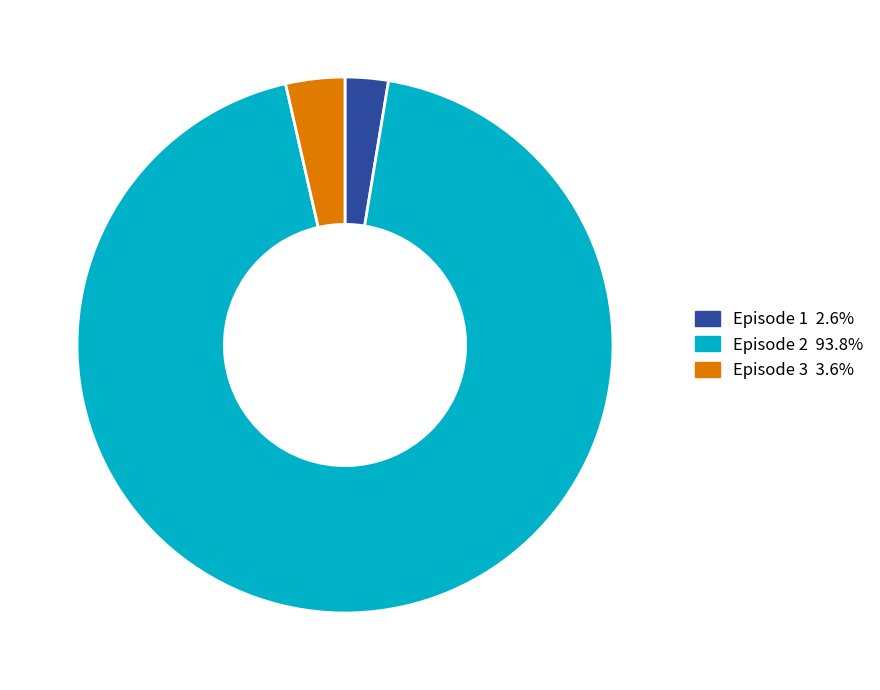

How many slices are in this pie chart?

3